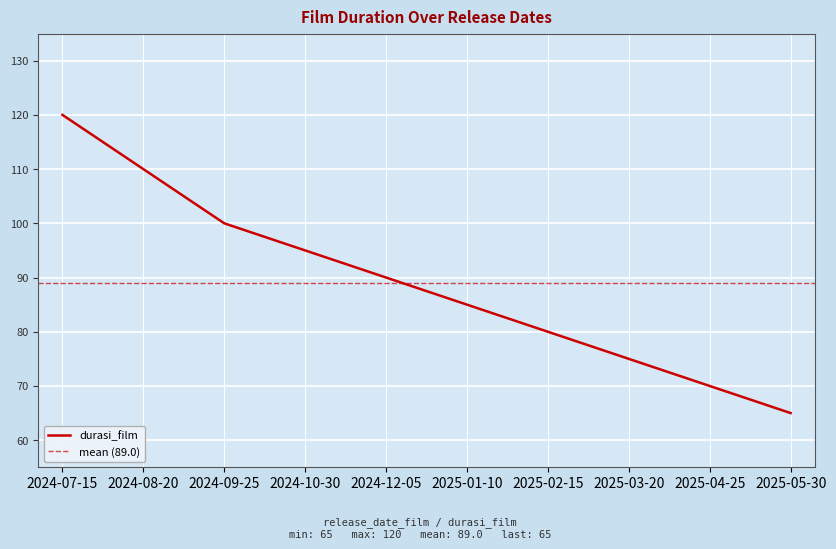

Which category has the highest value across all series?

2024-07-15